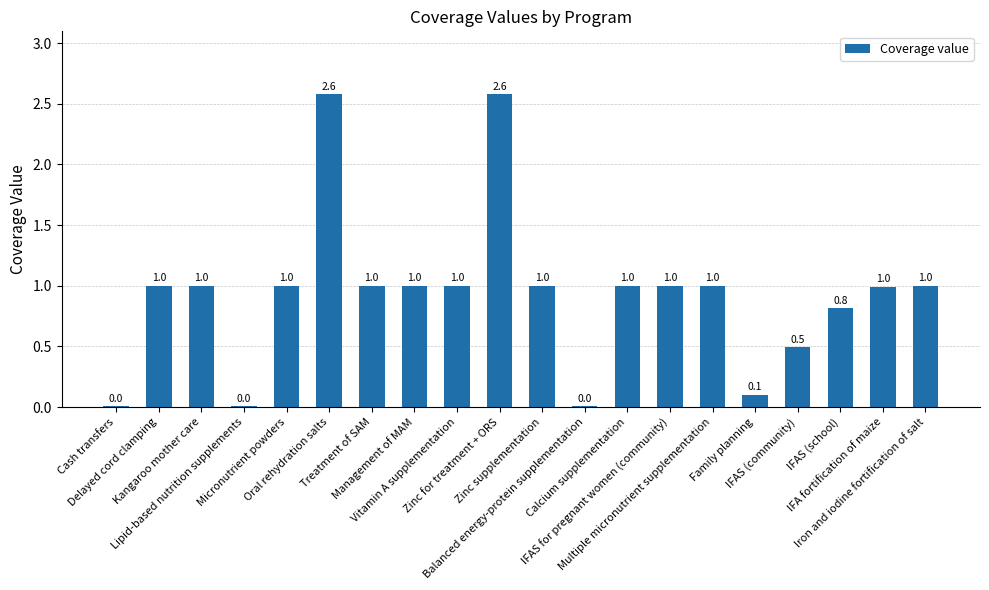

What is the maximum value shown in the chart?

2.6